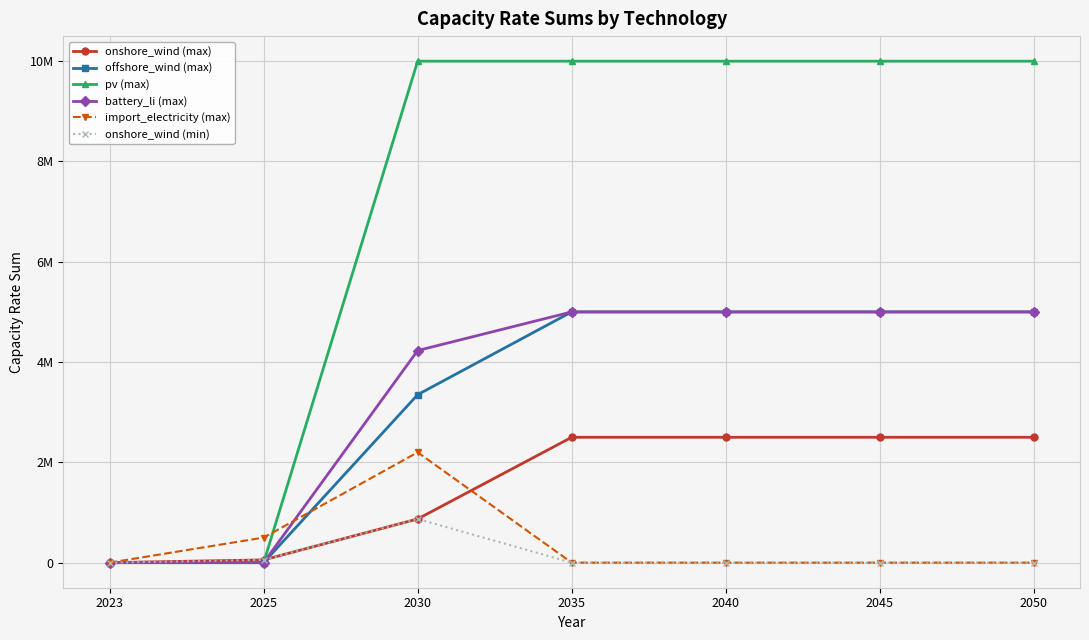

Is this an area chart (filled region under the line)?

No